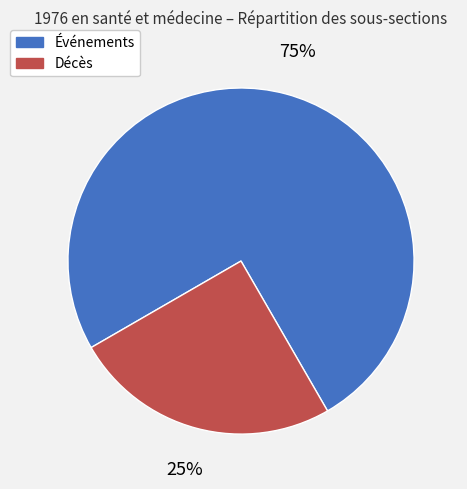

Count the number of slices in the pie.

2